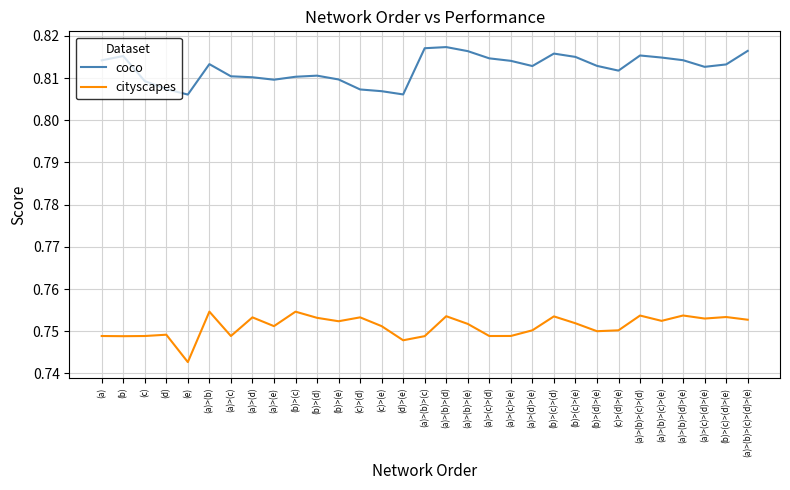

At which category is the sum across all series the highest?

(a)>(b)>(d)